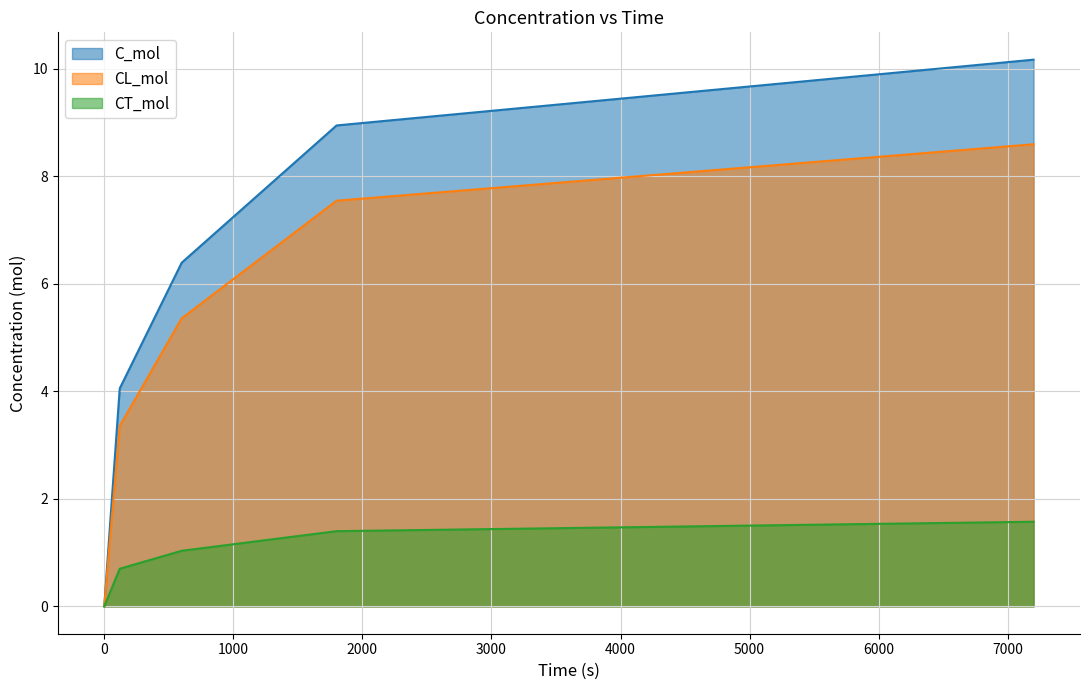

Which series has the largest total across all categories?

C_mol